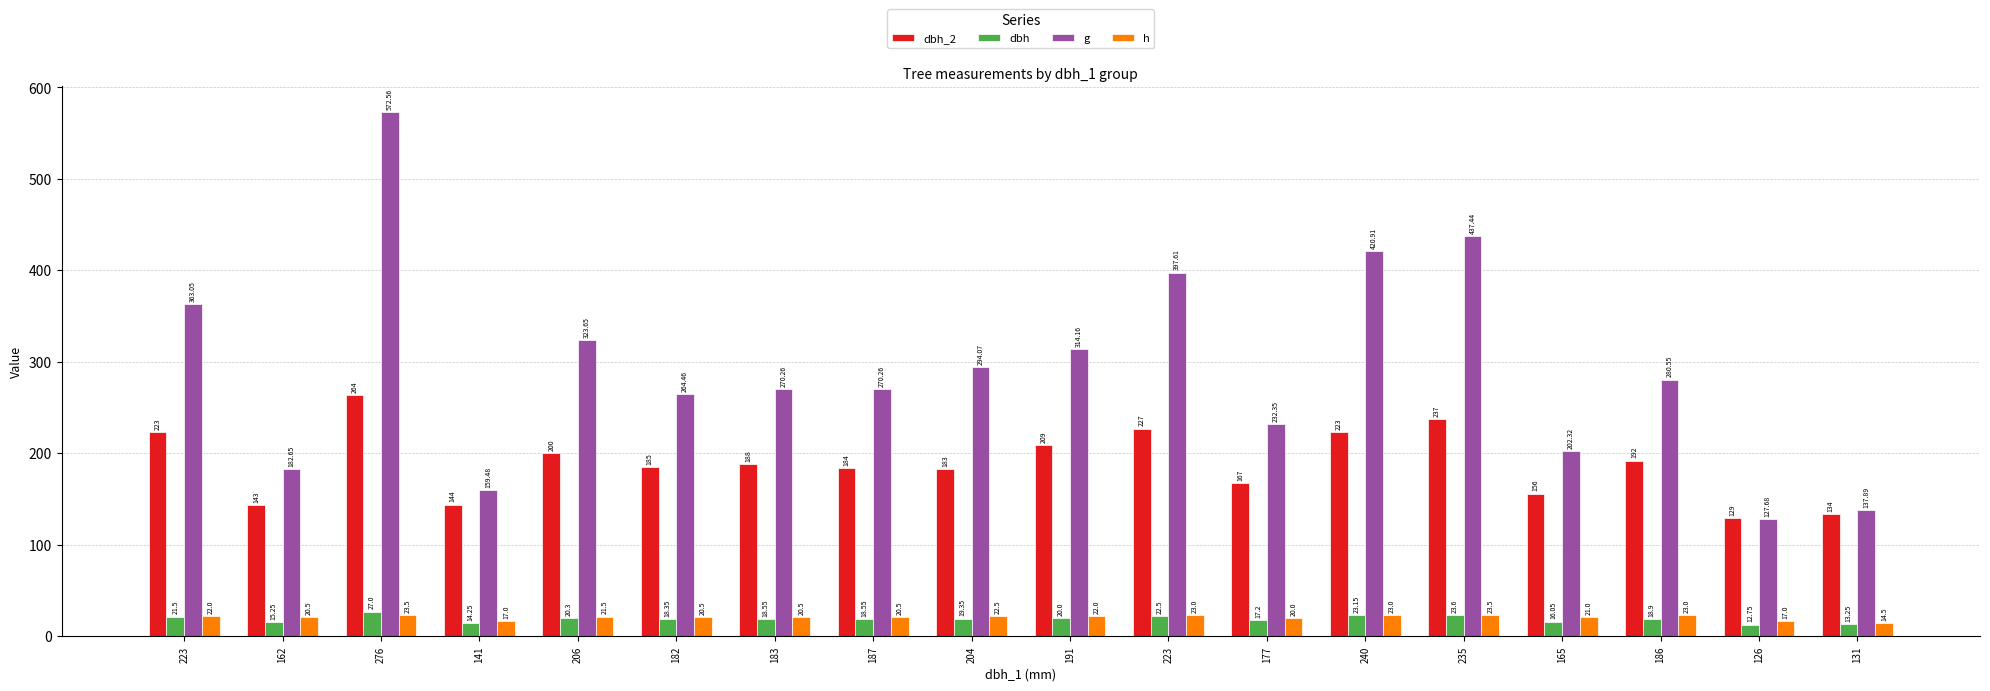

List the series in order of their peak value, highest first.

g, dbh_2, dbh, h